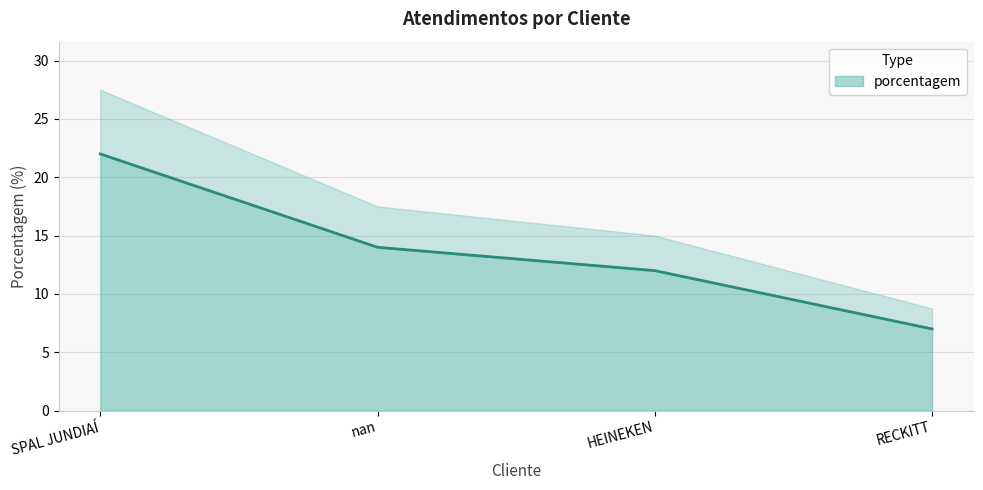

Is it true that the value at RECKITT is 7?

True